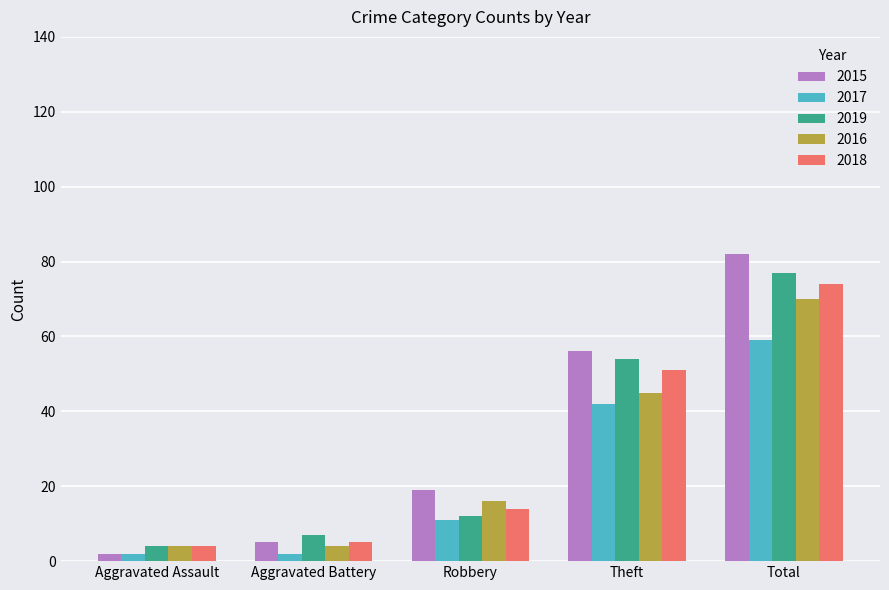

What position from the left is Total?

5